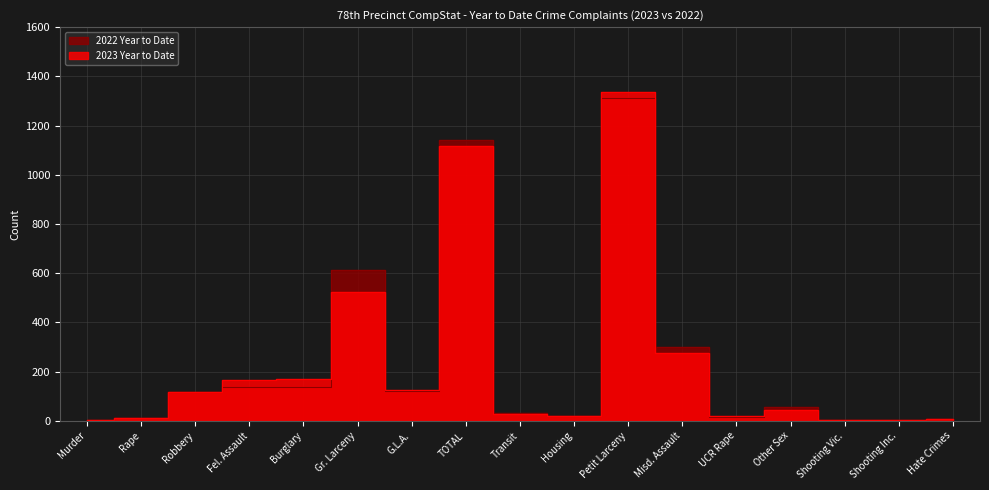

Is the value of 2023 Year to Date at Shooting Inc. greater than the value of 2022 Year to Date at TOTAL?

No